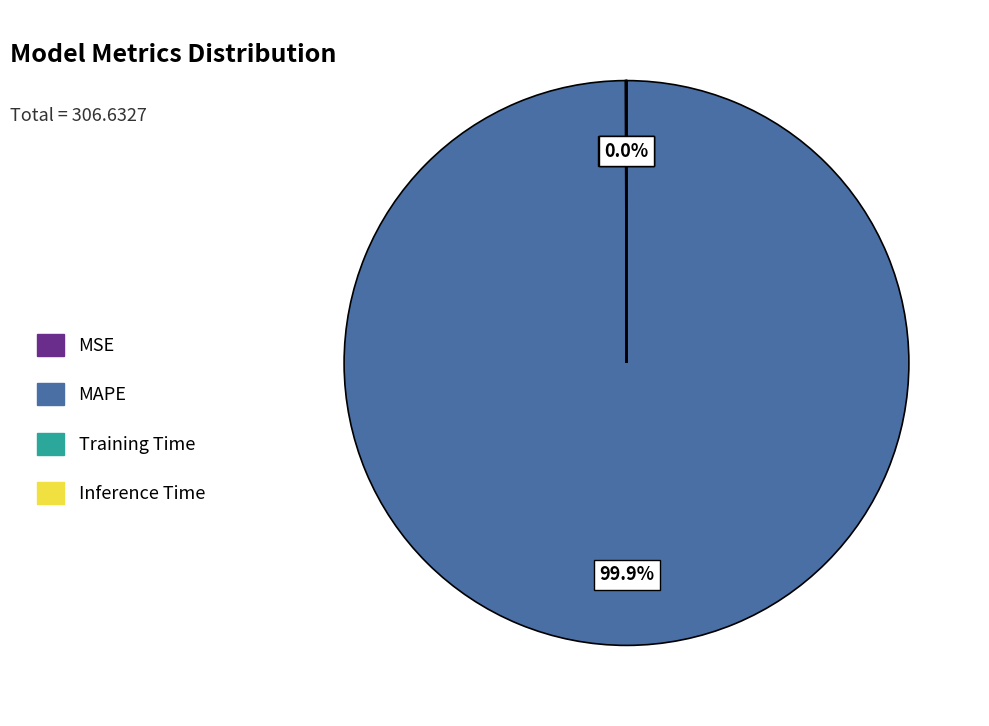

Is there any slice that represents more than half of the pie?

Yes